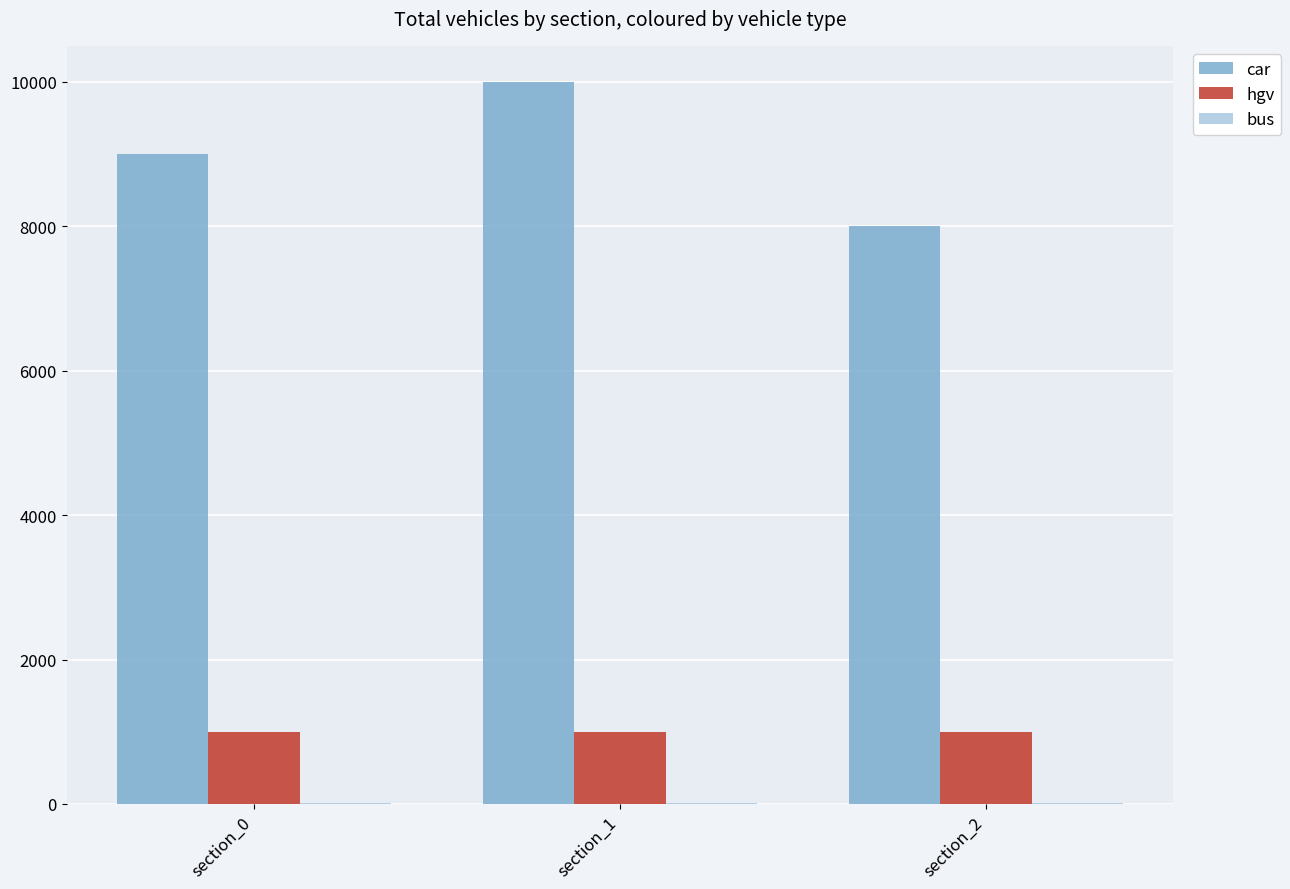

The value of hgv at section_2 is 1581. True or false?

False